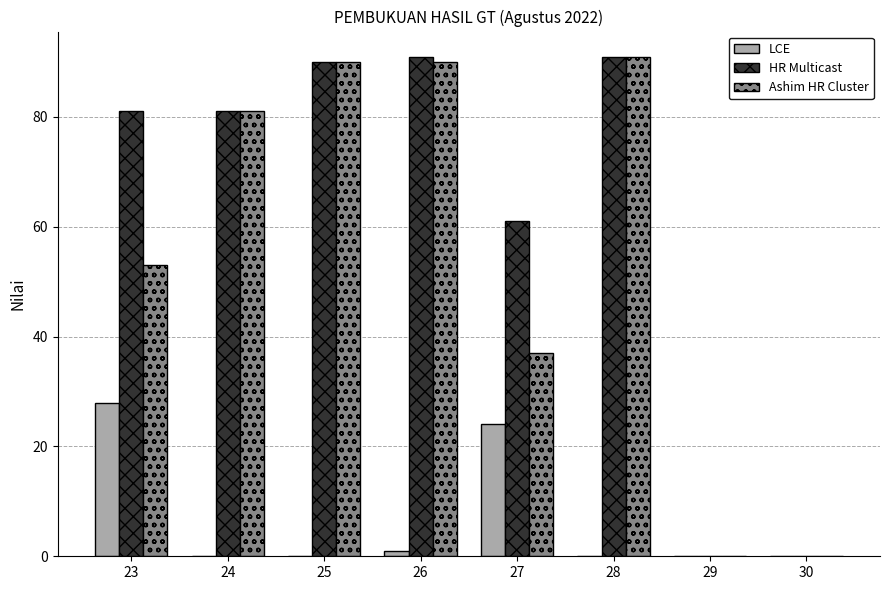

What is the sum of all LCE values?

53